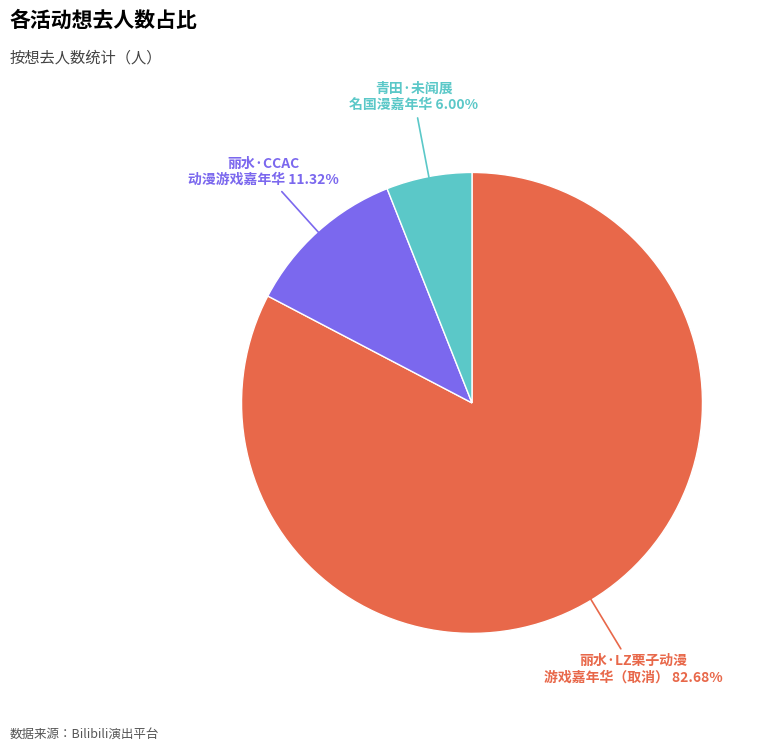

Does any single category account for the majority?

Yes